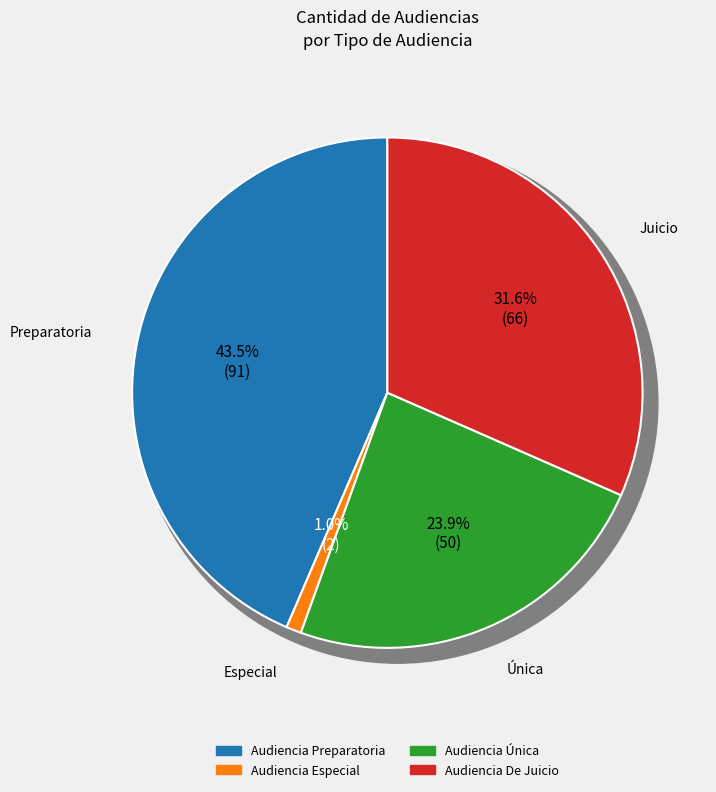

How many slices are in this pie chart?

4